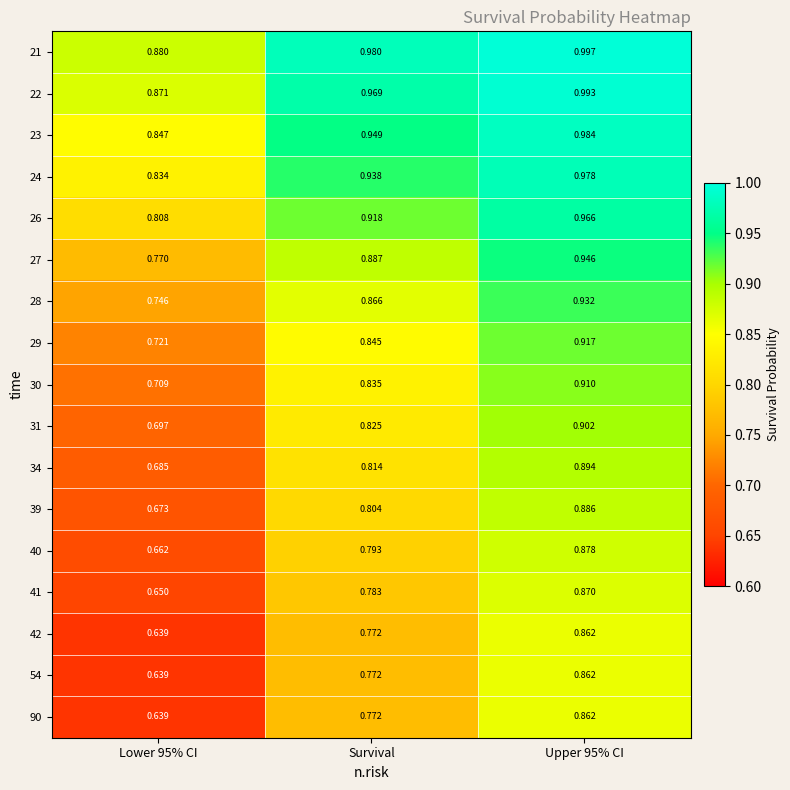

Reading left to right, transcribe all the data shown in this chart.

21: Lower 95% CI=0.9	Survival=1.0	Upper 95% CI=1.0
22: Lower 95% CI=0.9	Survival=1.0	Upper 95% CI=1.0
23: Lower 95% CI=0.8	Survival=0.9	Upper 95% CI=1.0
24: Lower 95% CI=0.8	Survival=0.9	Upper 95% CI=1.0
26: Lower 95% CI=0.8	Survival=0.9	Upper 95% CI=1.0
27: Lower 95% CI=0.8	Survival=0.9	Upper 95% CI=0.9
28: Lower 95% CI=0.7	Survival=0.9	Upper 95% CI=0.9
29: Lower 95% CI=0.7	Survival=0.8	Upper 95% CI=0.9
30: Lower 95% CI=0.7	Survival=0.8	Upper 95% CI=0.9
31: Lower 95% CI=0.7	Survival=0.8	Upper 95% CI=0.9
34: Lower 95% CI=0.7	Survival=0.8	Upper 95% CI=0.9
39: Lower 95% CI=0.7	Survival=0.8	Upper 95% CI=0.9
40: Lower 95% CI=0.7	Survival=0.8	Upper 95% CI=0.9
41: Lower 95% CI=0.7	Survival=0.8	Upper 95% CI=0.9
42: Lower 95% CI=0.6	Survival=0.8	Upper 95% CI=0.9
54: Lower 95% CI=0.6	Survival=0.8	Upper 95% CI=0.9
90: Lower 95% CI=0.6	Survival=0.8	Upper 95% CI=0.9